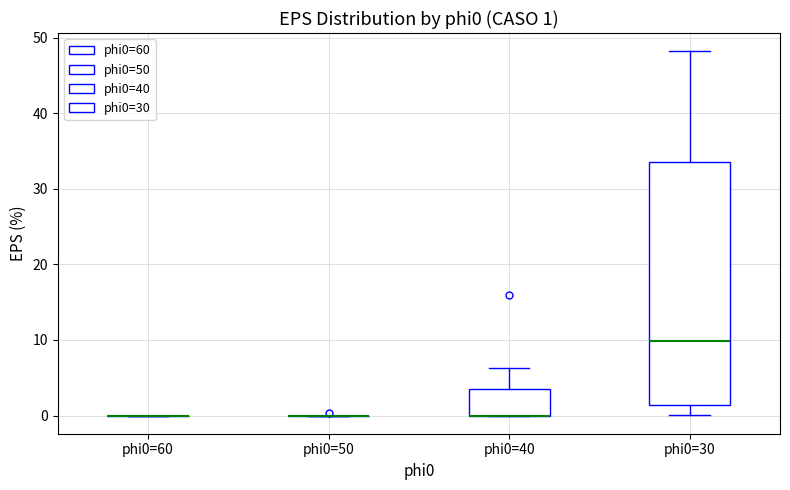

Comparing the boxes themselves (not the whiskers), which one is the tallest?

phi0=30